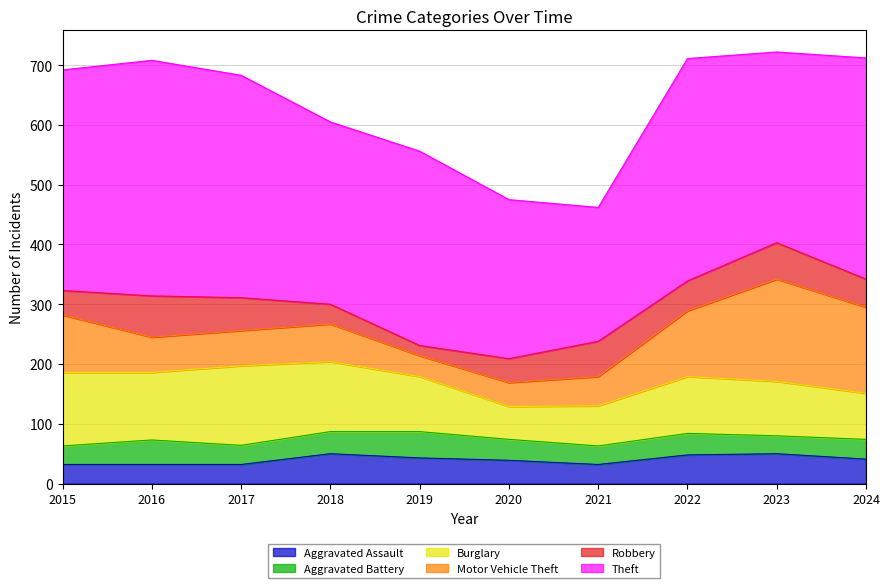

What is the lowest value of the Motor Vehicle Theft series?

35